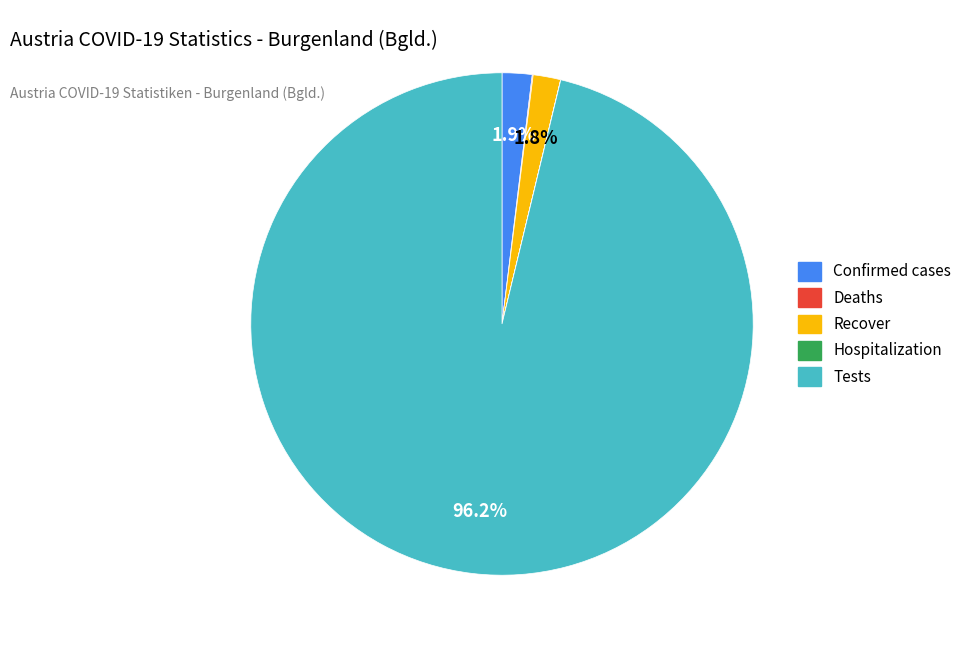

What is the largest slice in the pie chart?

Tests